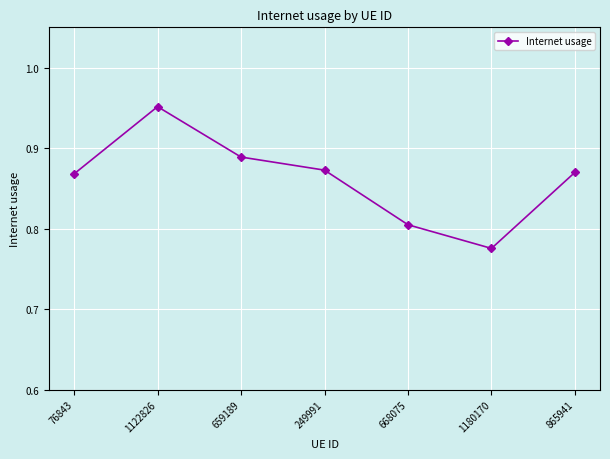

What is the label of the 3rd point from the right?

668075